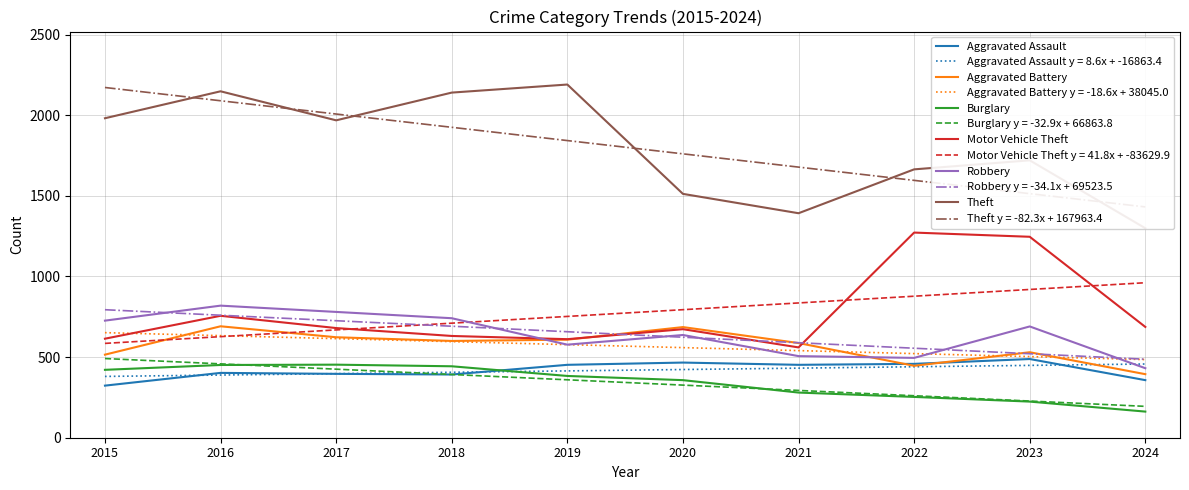

List the series in order of their peak value, highest first.

Theft, Motor Vehicle Theft, Robbery, Aggravated Battery, Aggravated Assault, Burglary